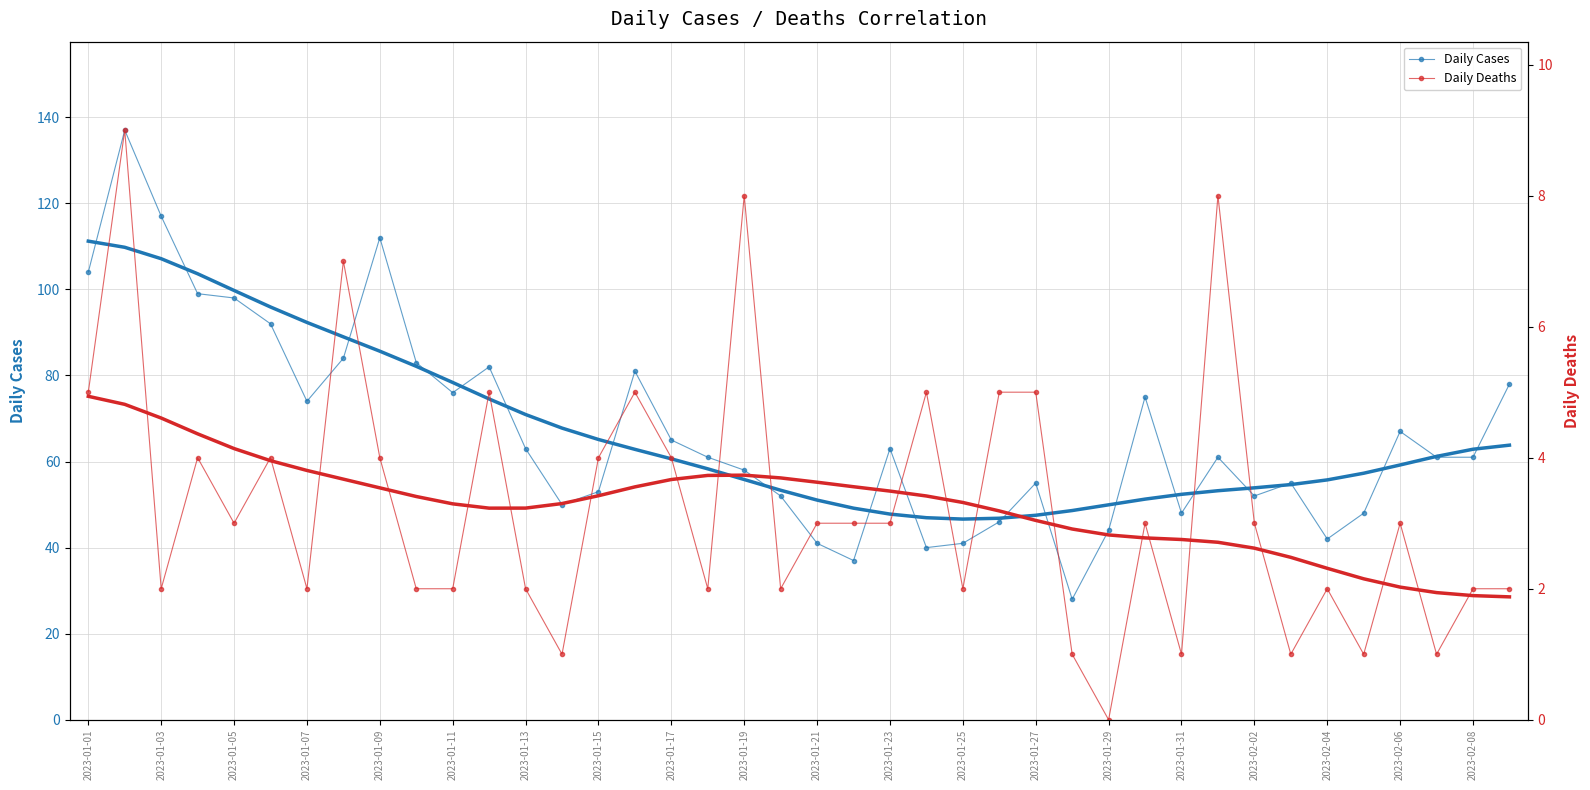

What are all the series names shown in the legend?

Daily Cases, Daily Deaths